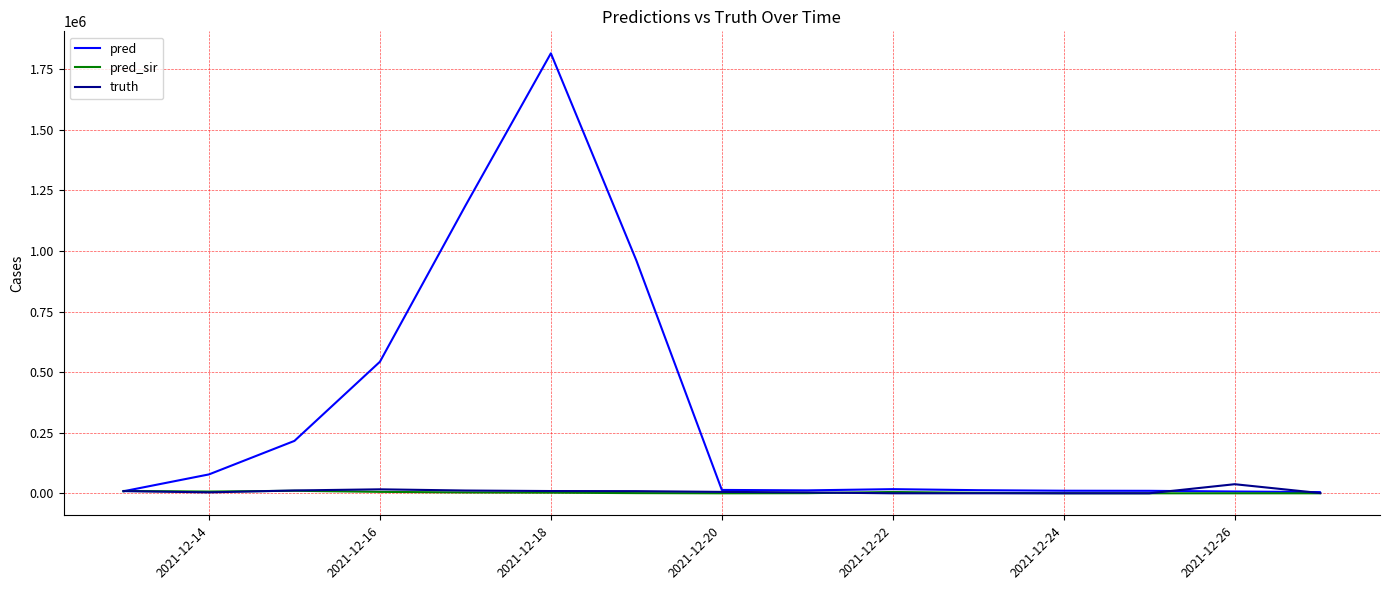

True or false: pred and pred_sir intersect in this chart.

True